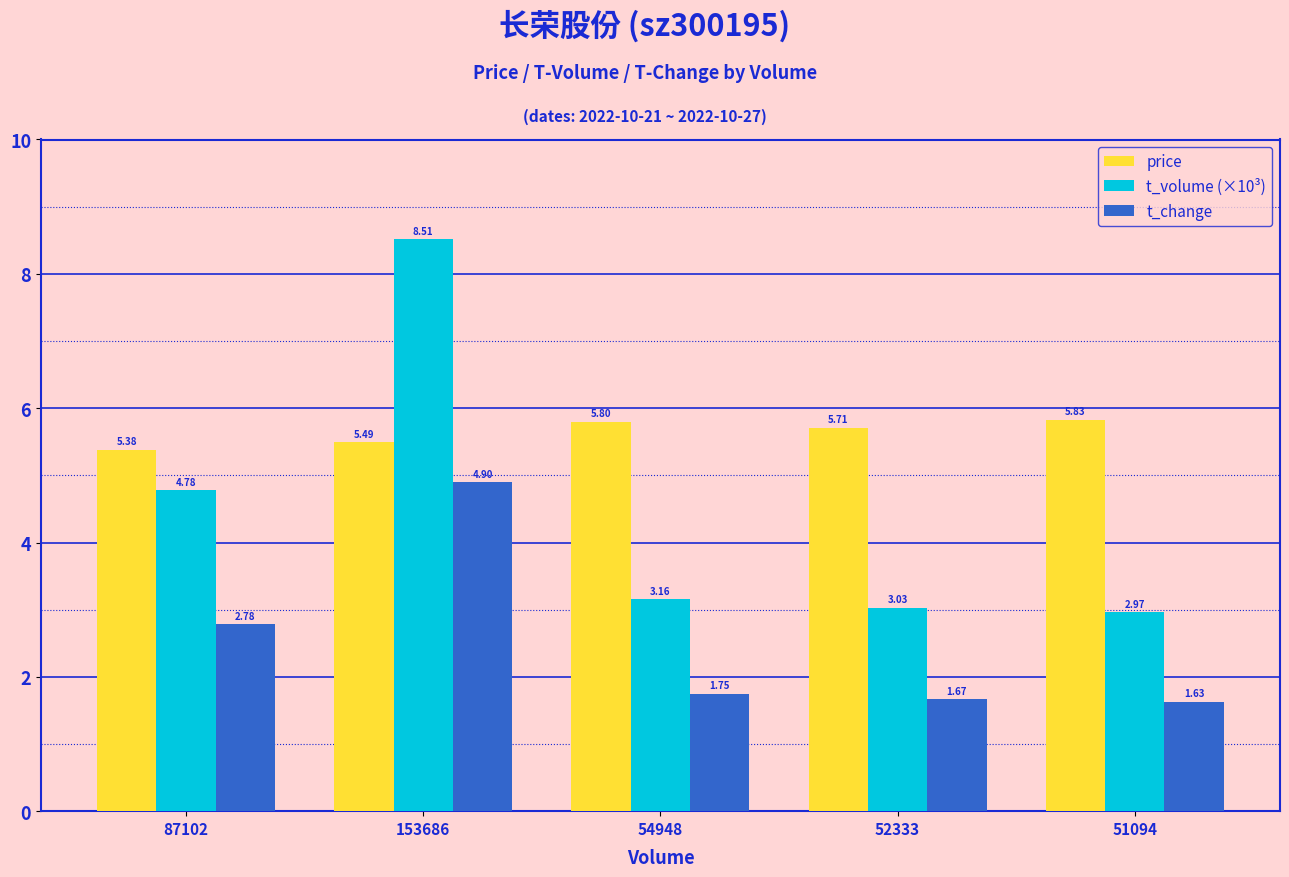

What position from the right is 51094?

1